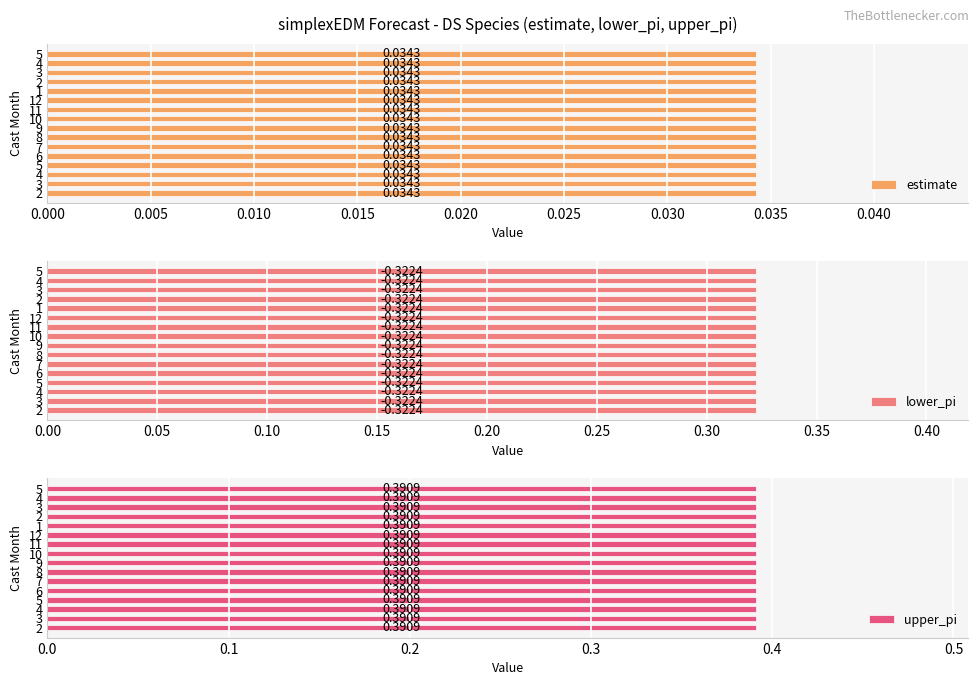

The upper_pi series shows 0.1 at 3. True or false?

False